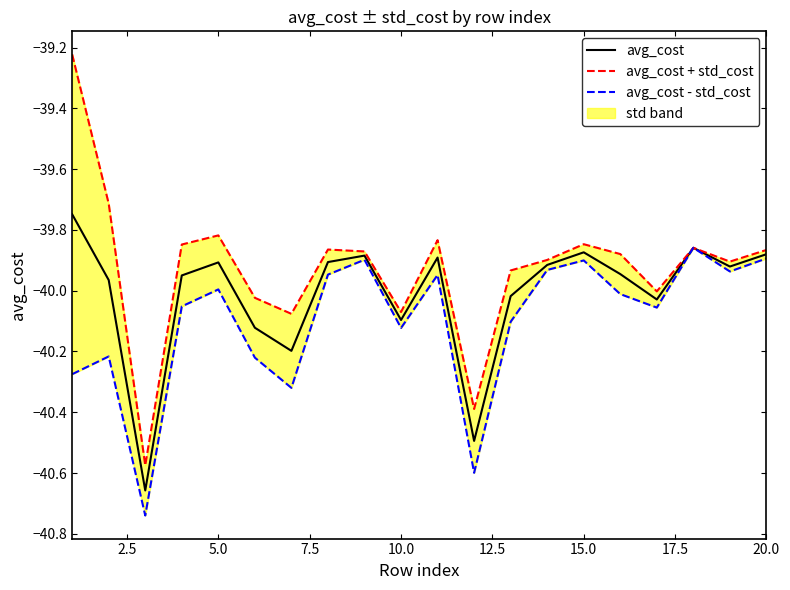

Is it true that avg_cost - std_cost equals -17.5 at 15?

False